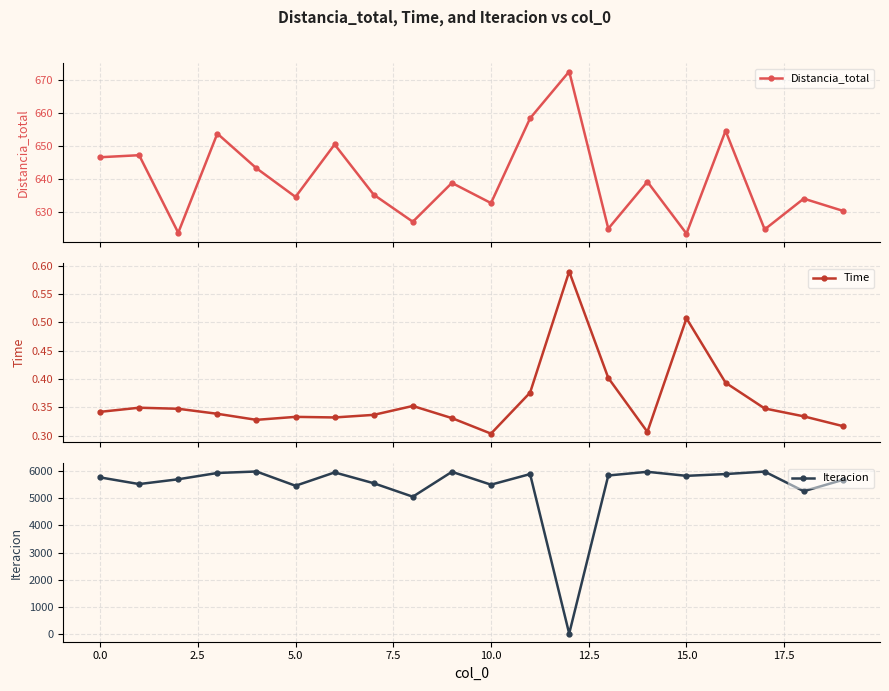

Rank the series by their maximum value, from highest to lowest.

Iteracion, Distancia_total, Time